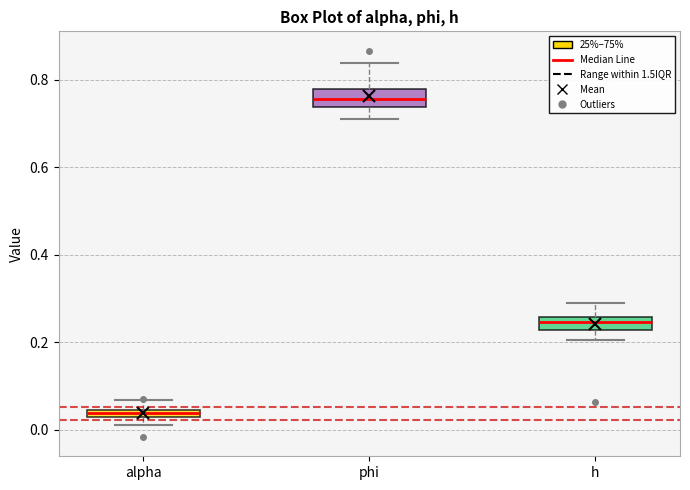

Which box's median line is the lowest?

alpha